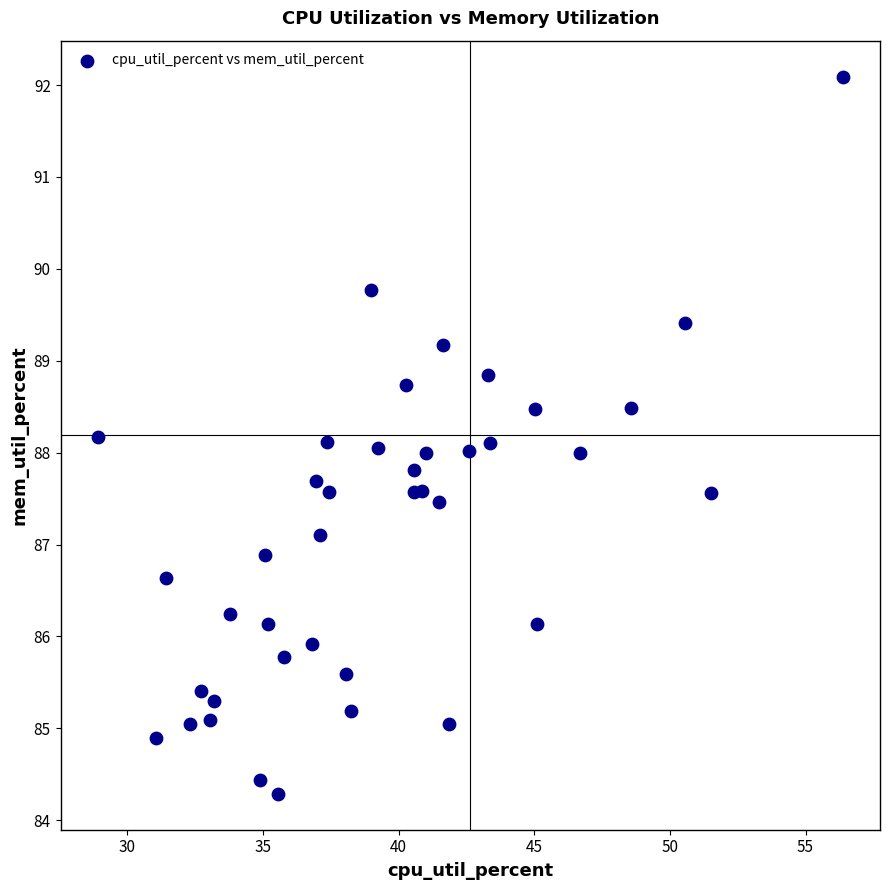

What is the range of Y values (max minus min)?

7.8